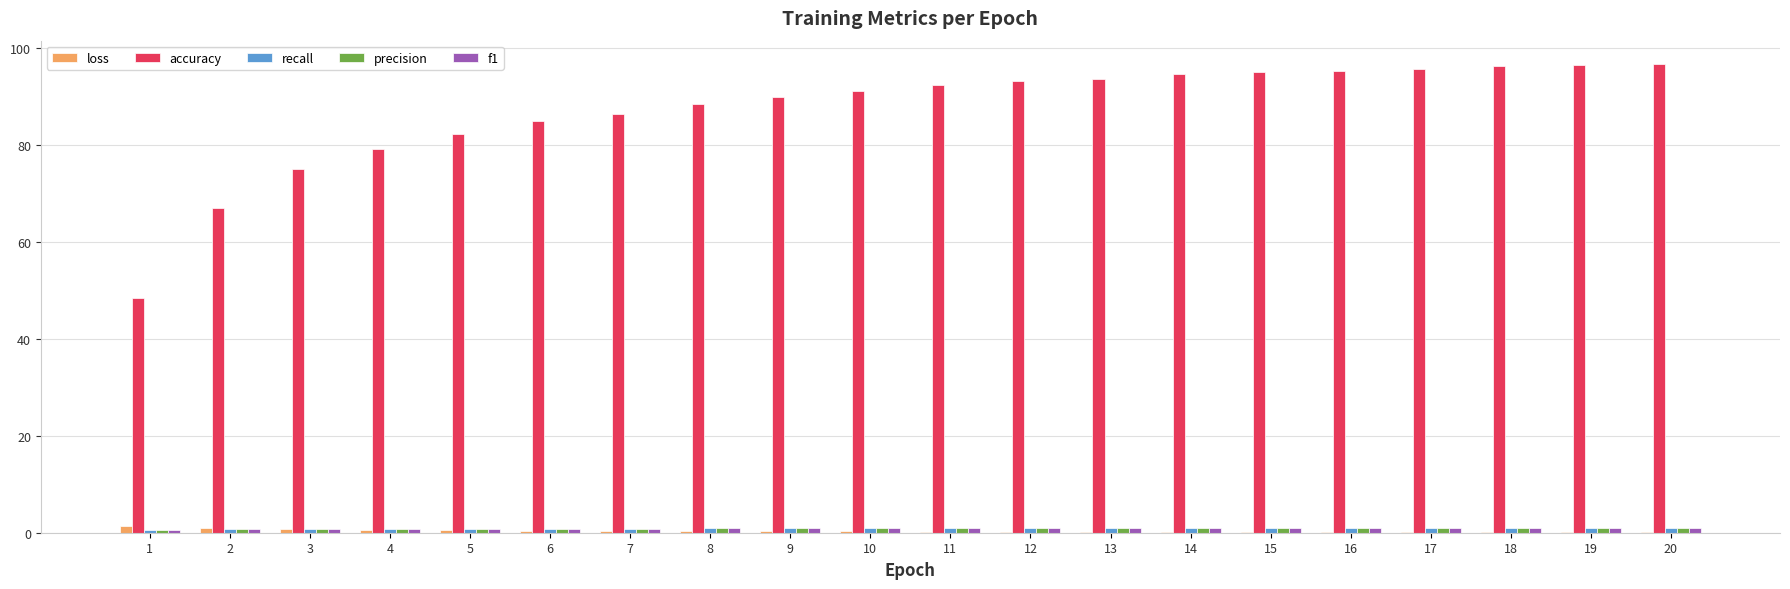

Which series has the largest total across all categories?

accuracy